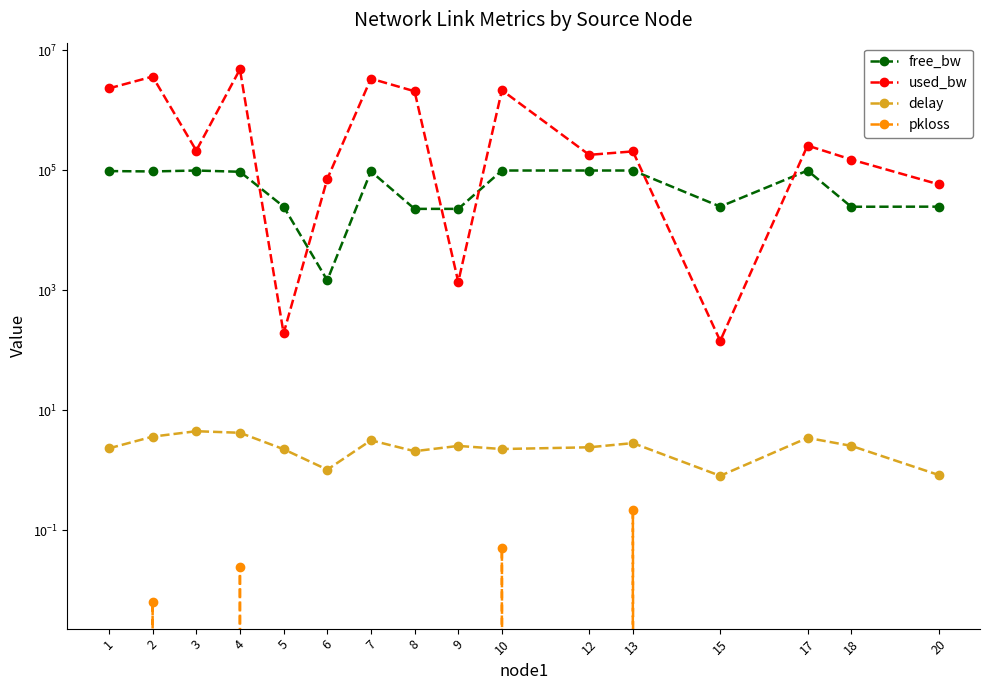

Which category has the highest value in the free_bw series?

12